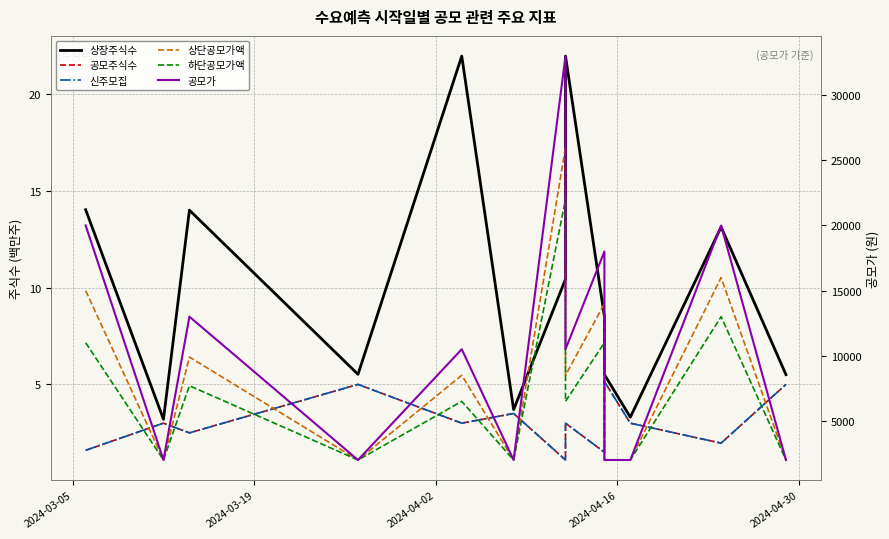

The 신주모집 series shows 2.5 at 8. True or false?

False